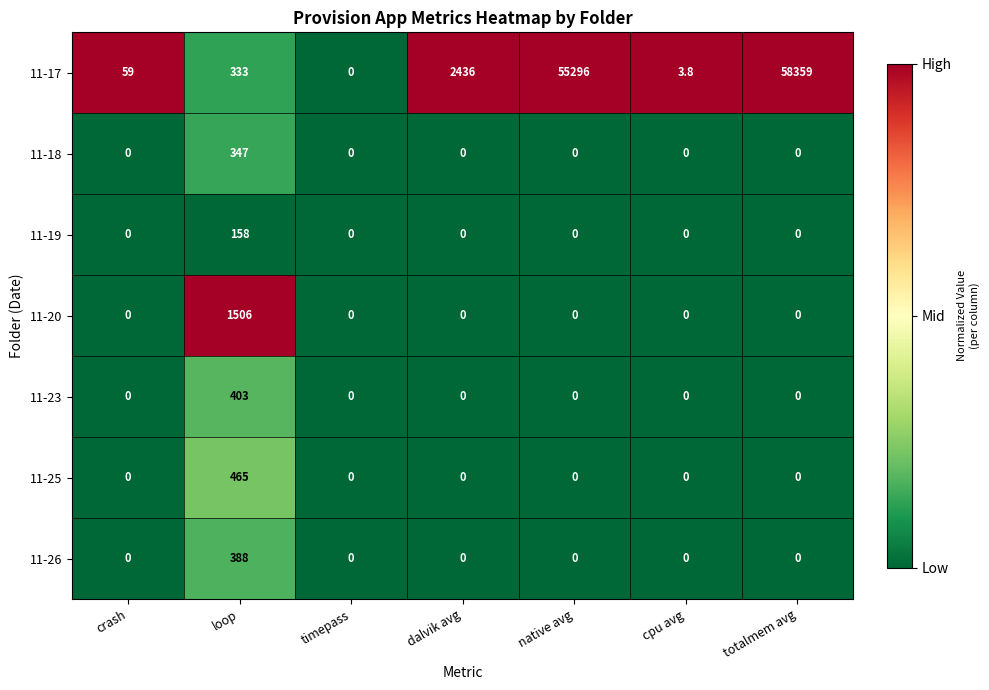

List the series in order of their peak value, lowest first.

11-19, 11-18, 11-26, 11-23, 11-25, 11-20, 11-17